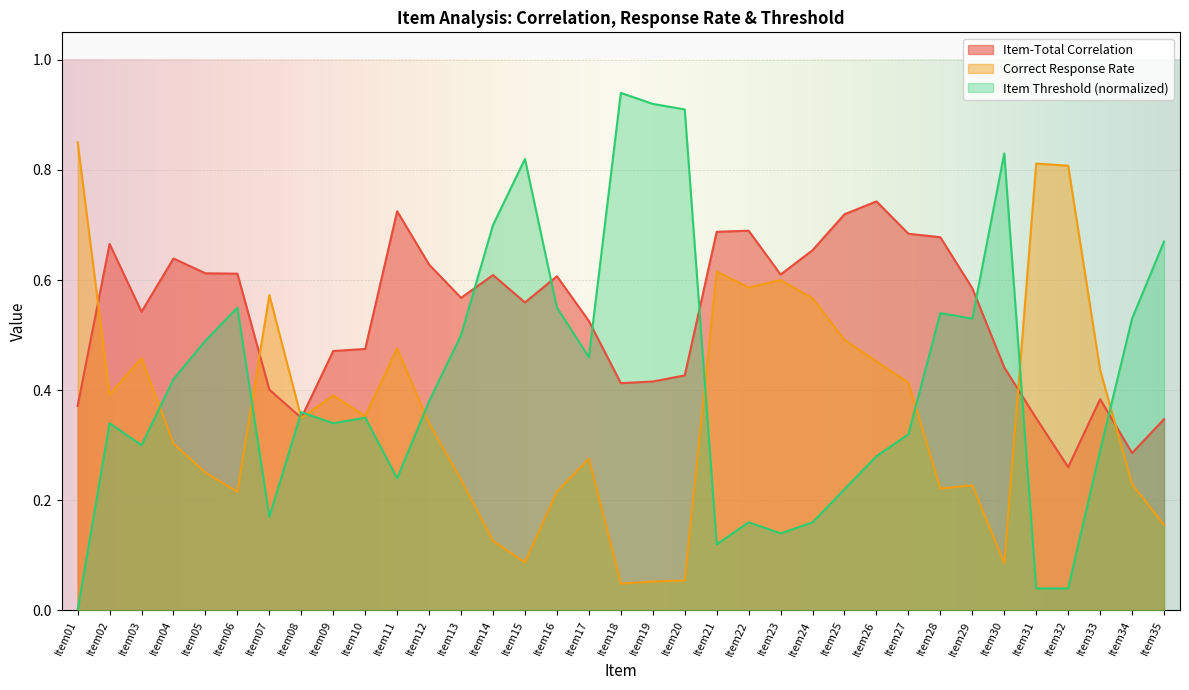

Which series changed the most between Item04 and Item06?

Item Threshold (normalized)